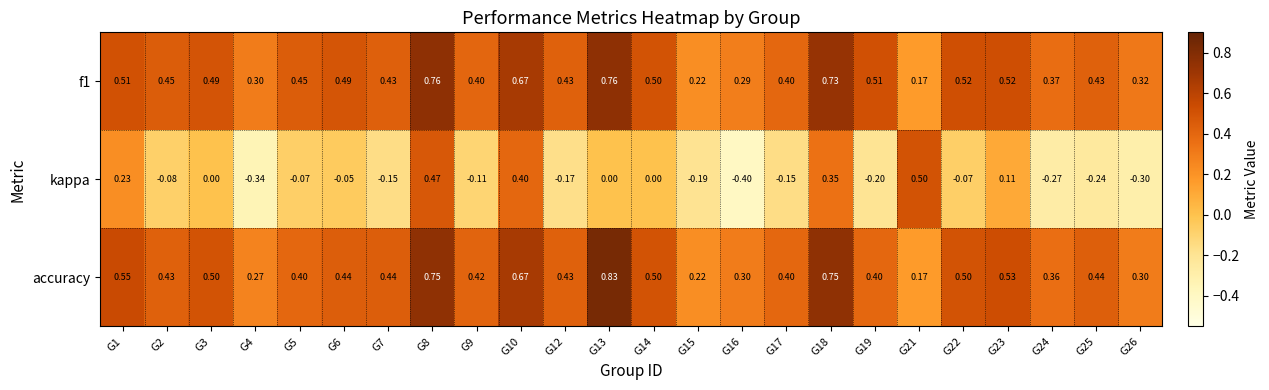

Which series changed the most between G7 and G25?

kappa